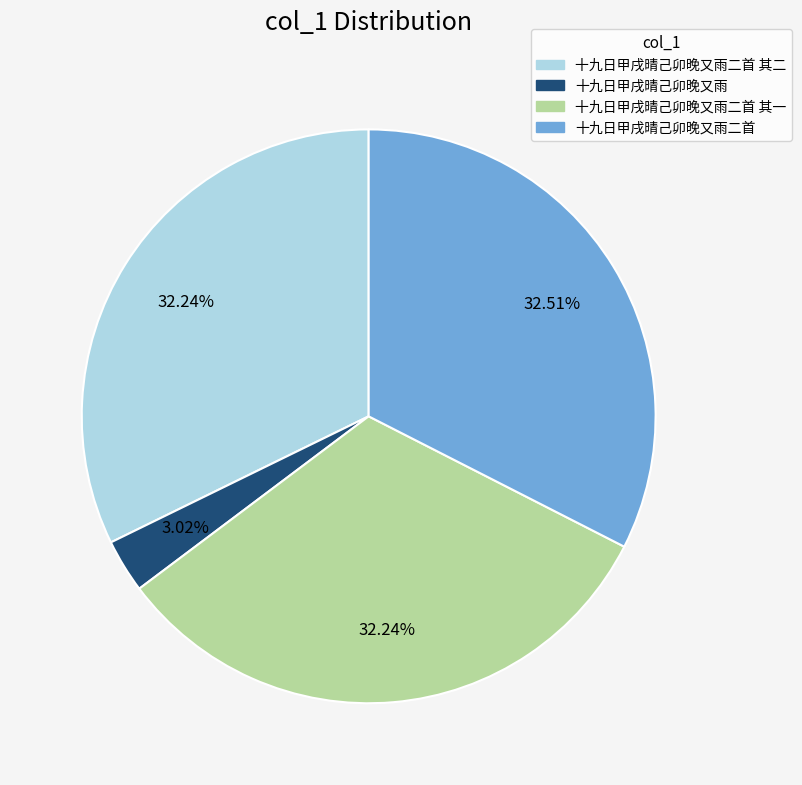

What is the total percentage of 十九日甲戌晴己卯晚又雨二首 其一 and 十九日甲戌晴己卯晚又雨二首 其二?

64.5%